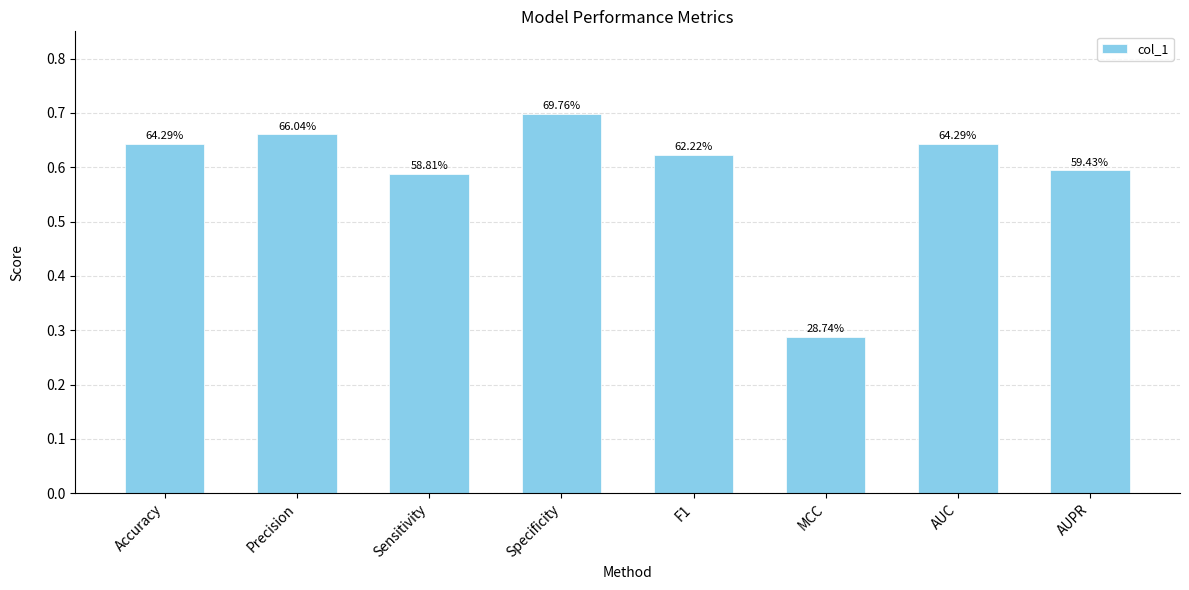

How many bars are there in total?

8